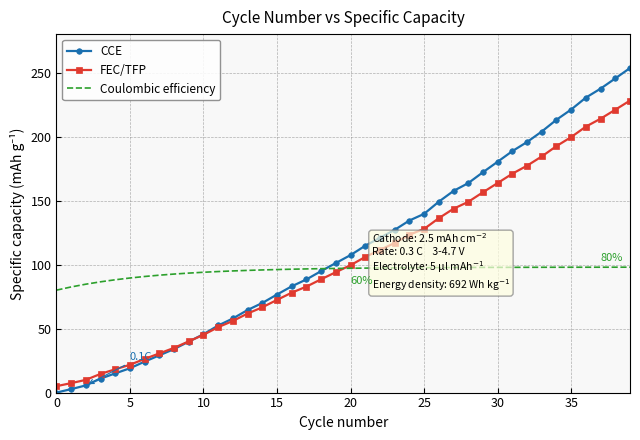

After their last crossing, which series has the higher values: FEC/TFP or CCE?

CCE